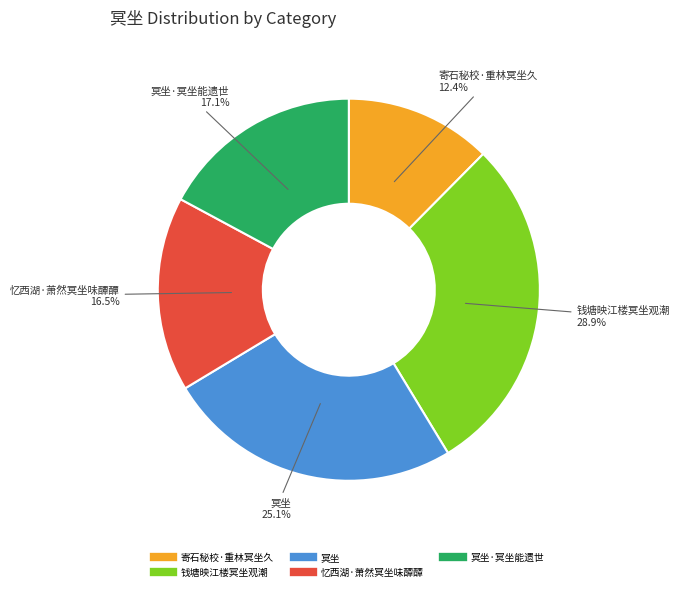

Does any single category account for the majority?

No